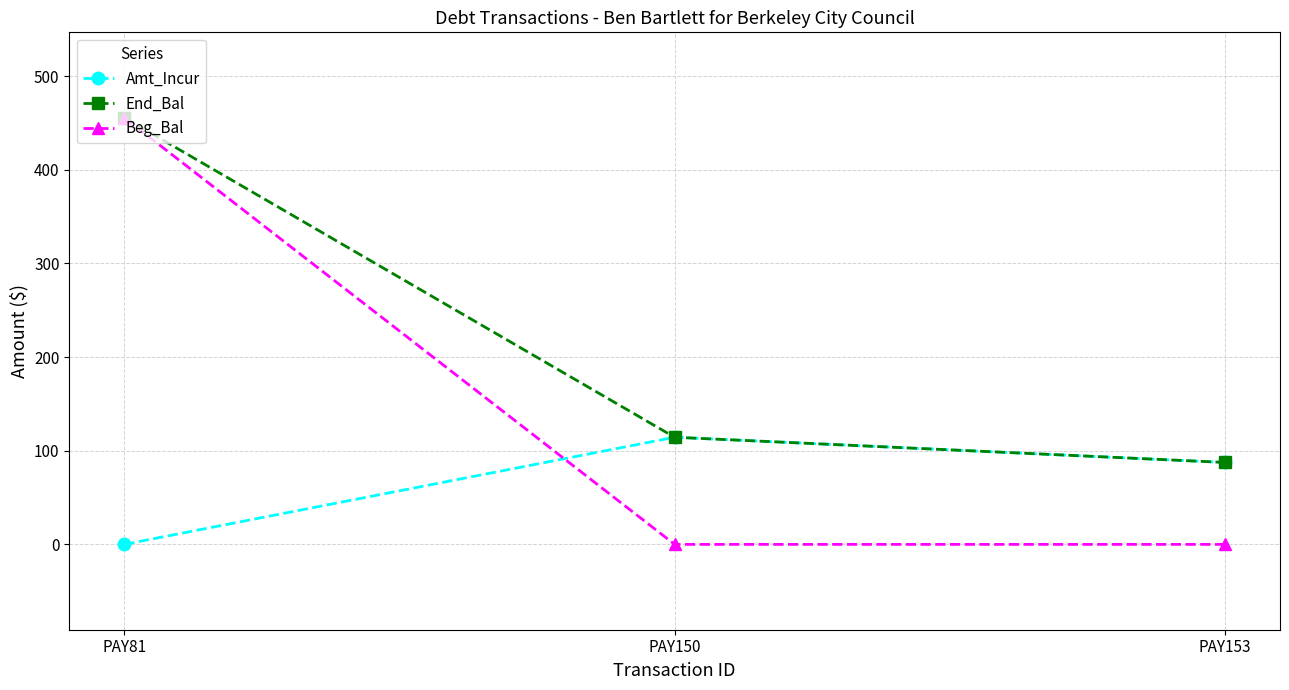

Reading left to right, extract all data points from this chart.

Amt_Incur: 0.0	114.4	87.5
End_Bal: 455.7	114.4	87.5
Beg_Bal: 455.7	0.0	0.0